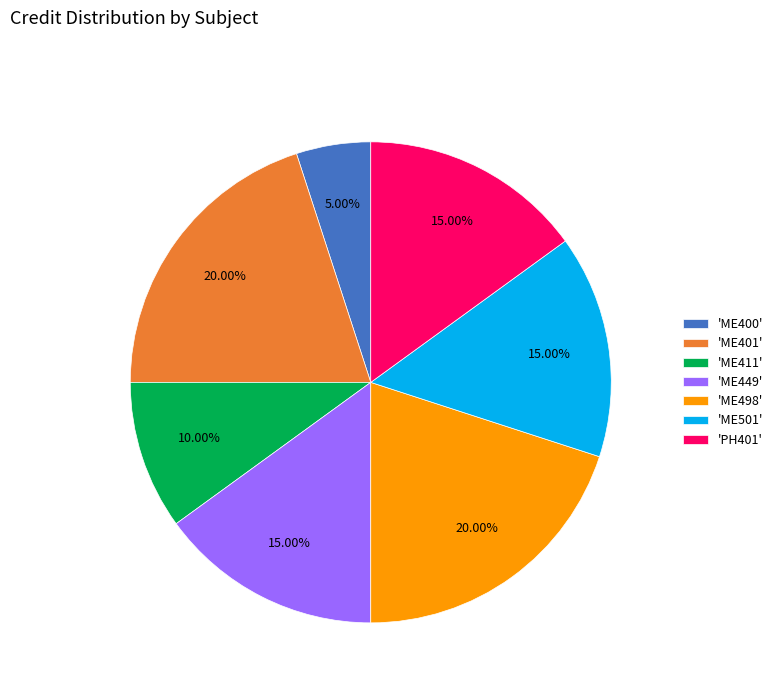

Does any single category account for the majority?

No